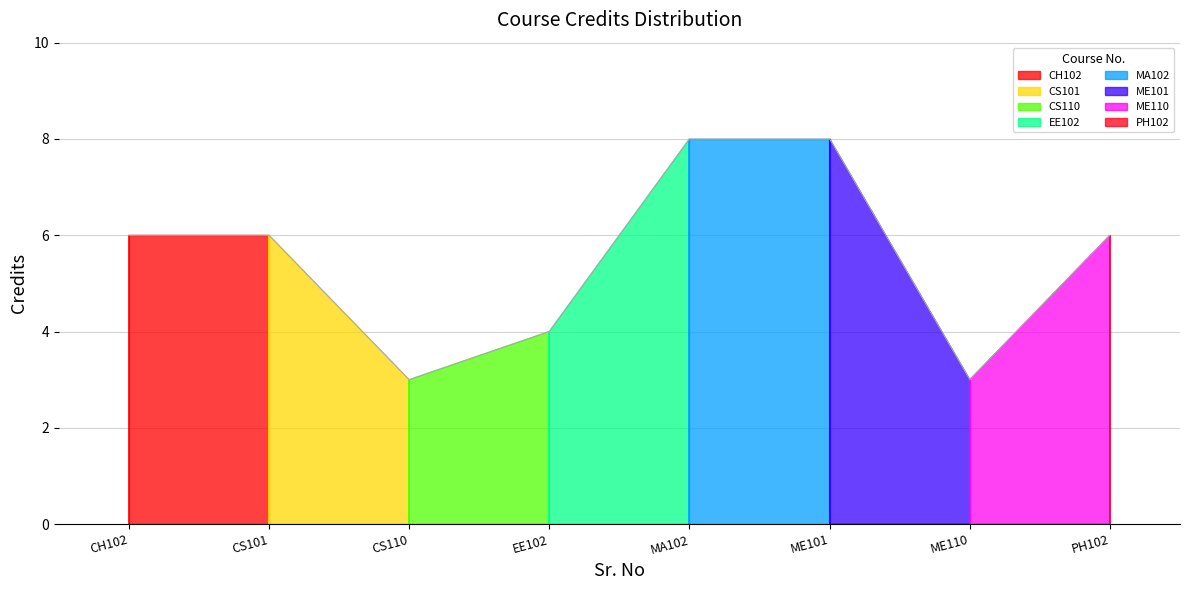

Between MA102 and PH102, which is larger?

MA102